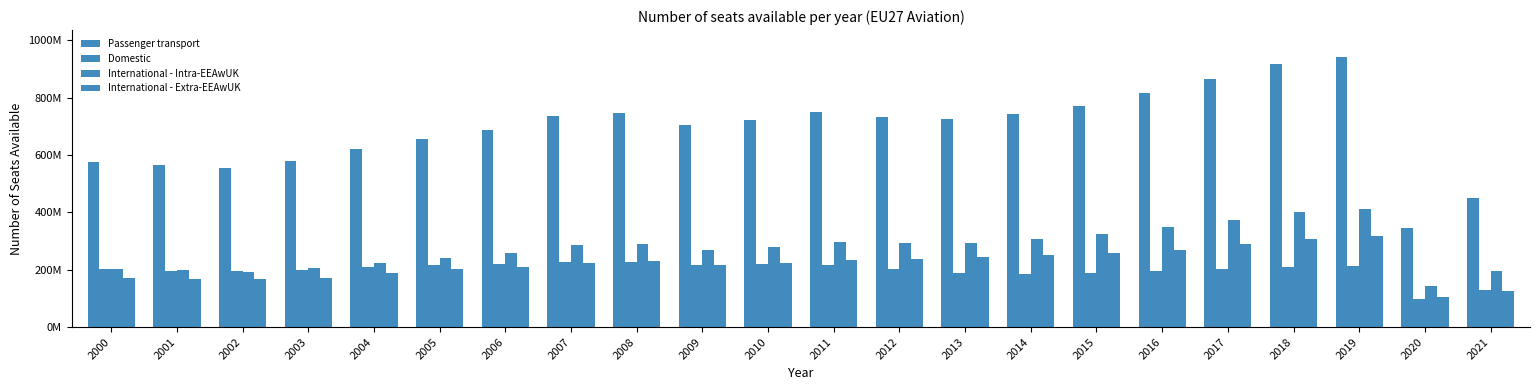

Reading left to right, extract all data points from this chart.

Passenger transport: 2000=576595154	2001=564974143	2002=554133715	2003=579169499	2004=621339654	2005=657030576	2006=687741800	2007=734851586	2008=746355437	2009=702755206	2010=720709713	2011=749517266	2012=733320302	2013=726621758	2014=743982903	2015=772001383	2016=816175761	2017=864194069	2018=916425703	2019=940813370	2020=344599212	2021=448374169
Domestic: 2000=203008358	2001=195193468	2002=195631544	2003=200414814	2004=209369042	2005=215094801	2006=219290548	2007=227803392	2008=226790863	2009=216968006	2010=220298377	2011=217659313	2012=203569084	2013=188363323	2014=184786057	2015=188889851	2016=195630214	2017=202179324	2018=209816838	2019=211520886	2020=98711227	2021=128281325
International - Intra-EEAwUK: 2000=201739556	2001=200460269	2002=191887760	2003=205898547	2004=223335557	2005=240218550	2006=258928268	2007=285160010	2008=290125869	2009=269154028	2010=277810614	2011=298014230	2012=291840470	2013=292822083	2014=306124674	2015=323747514	2016=350409094	2017=374012084	2018=399851458	2019=410026072	2020=142150909	2021=195781069
International - Extra-EEAwUK: 2000=171847240	2001=169320406	2002=166614411	2003=172856138	2004=188635055	2005=201717225	2006=209522984	2007=221888184	2008=229438705	2009=216633172	2010=222600722	2011=233843723	2012=237910748	2013=245436352	2014=253072172	2015=259364018	2016=270136453	2017=288002661	2018=306757407	2019=319266412	2020=103737076	2021=124311775